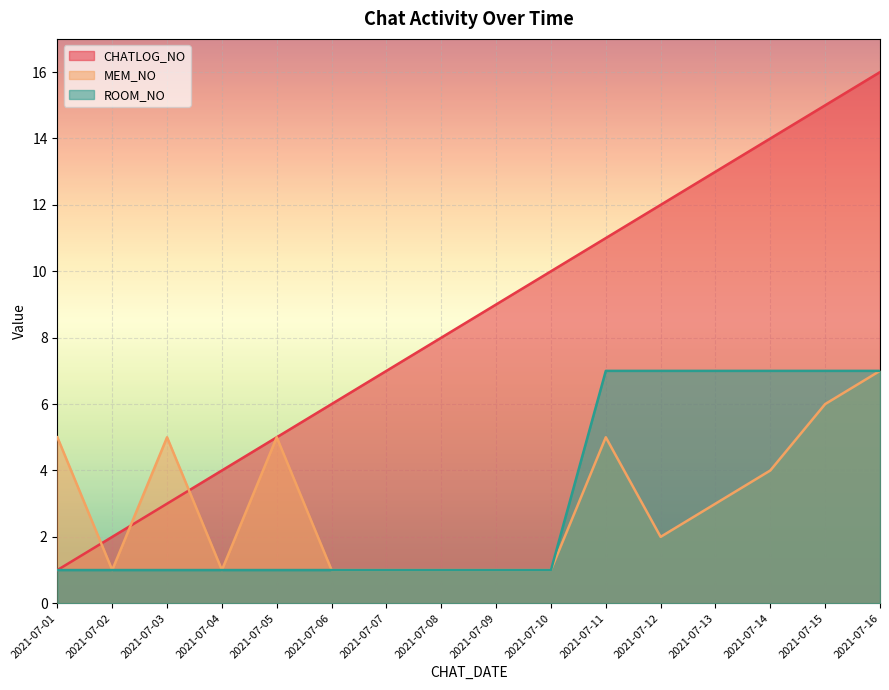

How many distinct data groups are displayed?

3